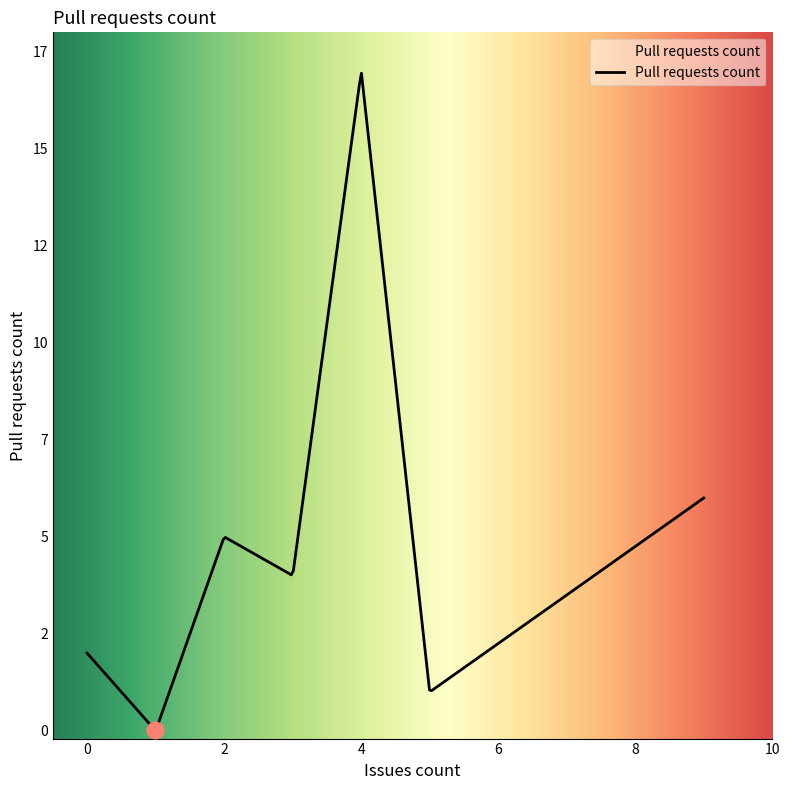

Does the chart have visible grid lines?

No